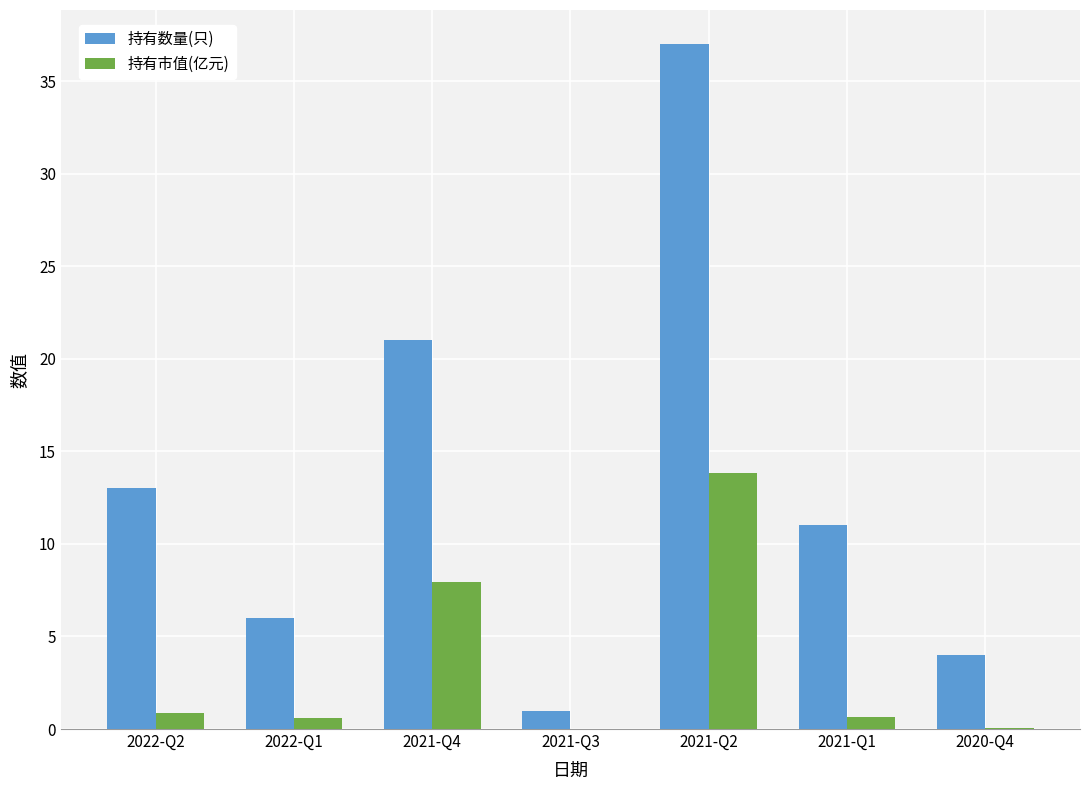

True or false: 持有数量(只) has a value of 37.0 at 2021-Q2.

True